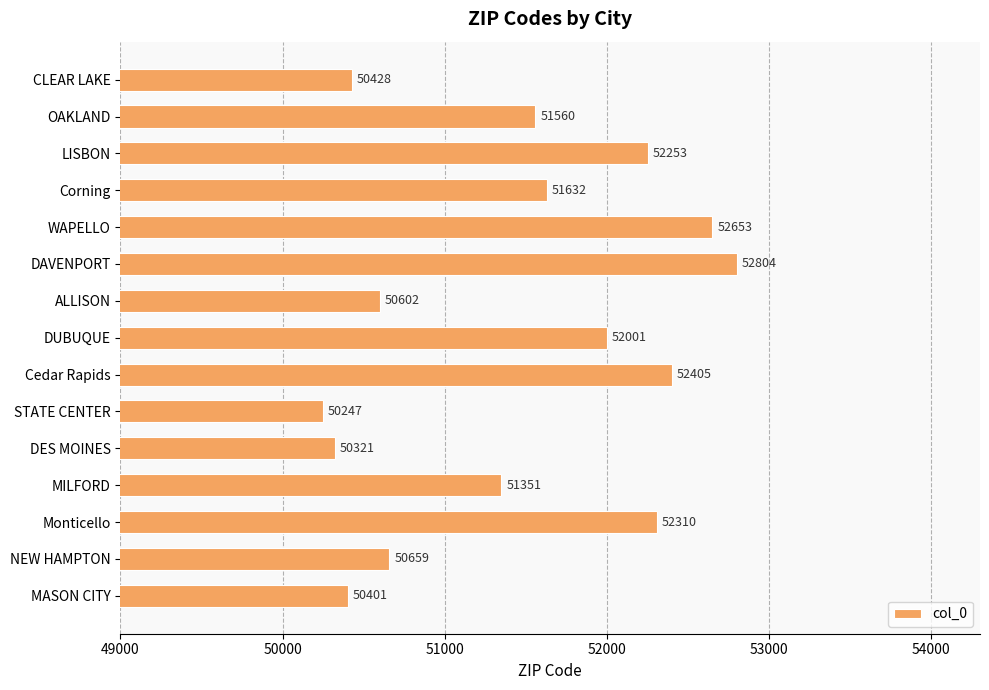

What is the change in value from CLEAR LAKE to Cedar Rapids?

+1977